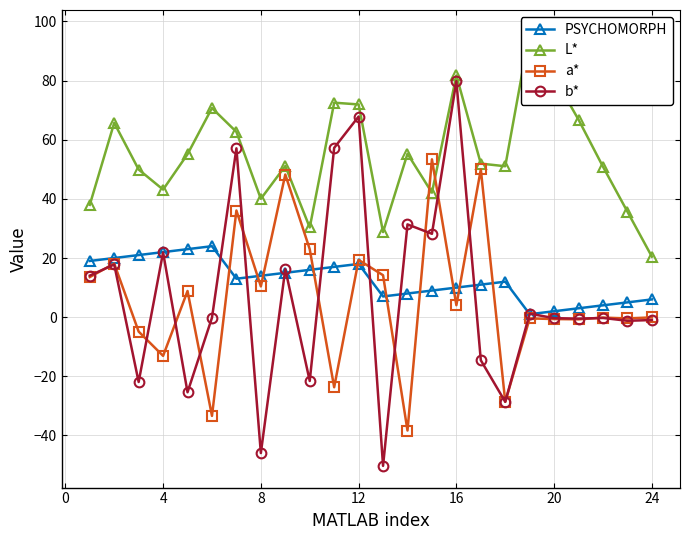

True or false: PSYCHOMORPH has more than 2 points higher than both neighbors.

True